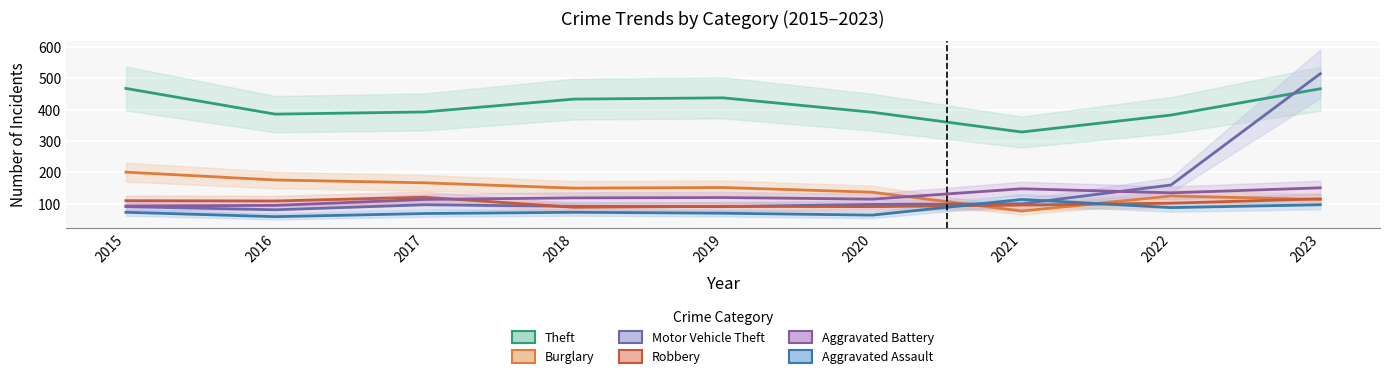

Which series has the largest total across all categories?

Theft